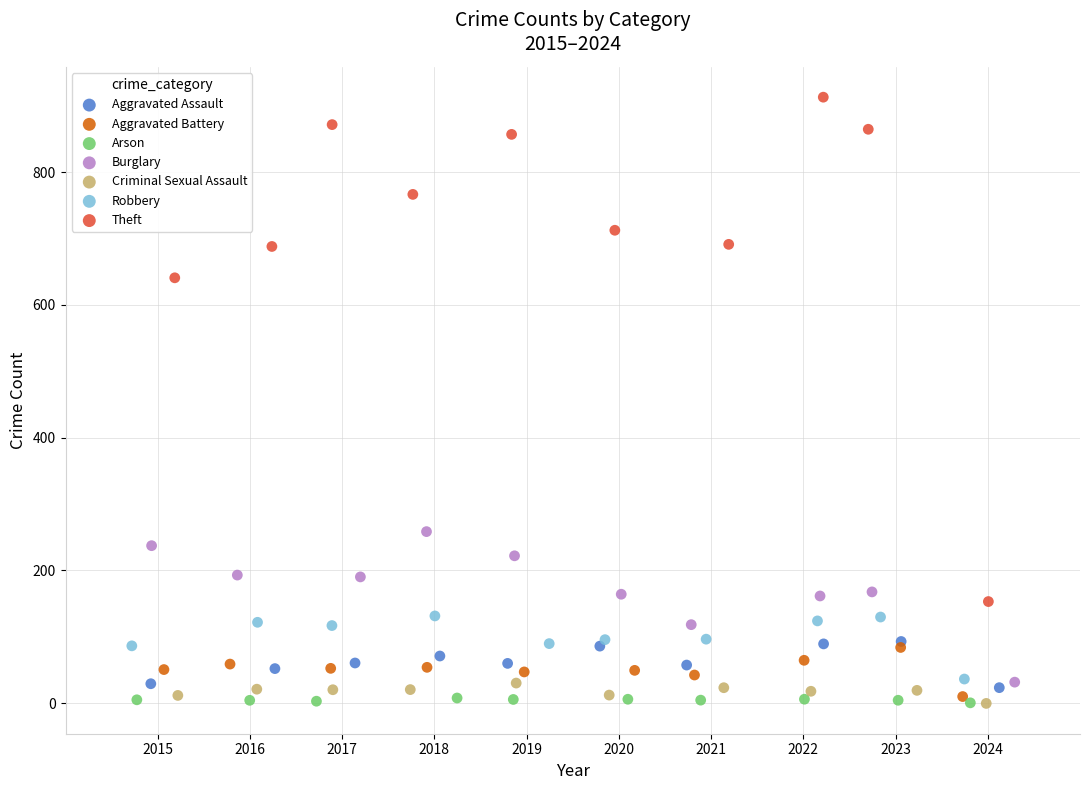

Which series has the widest spread of Y values?

Theft